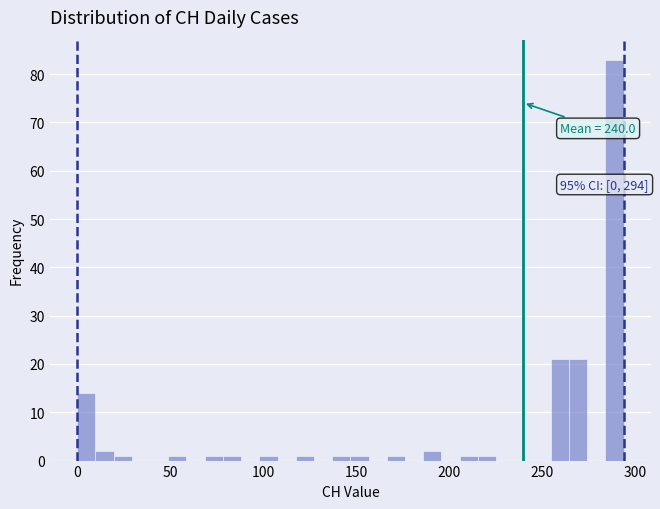

Around what value on the x-axis is the tallest bar? Give the approximate position of its centre, as read against the axis.

290